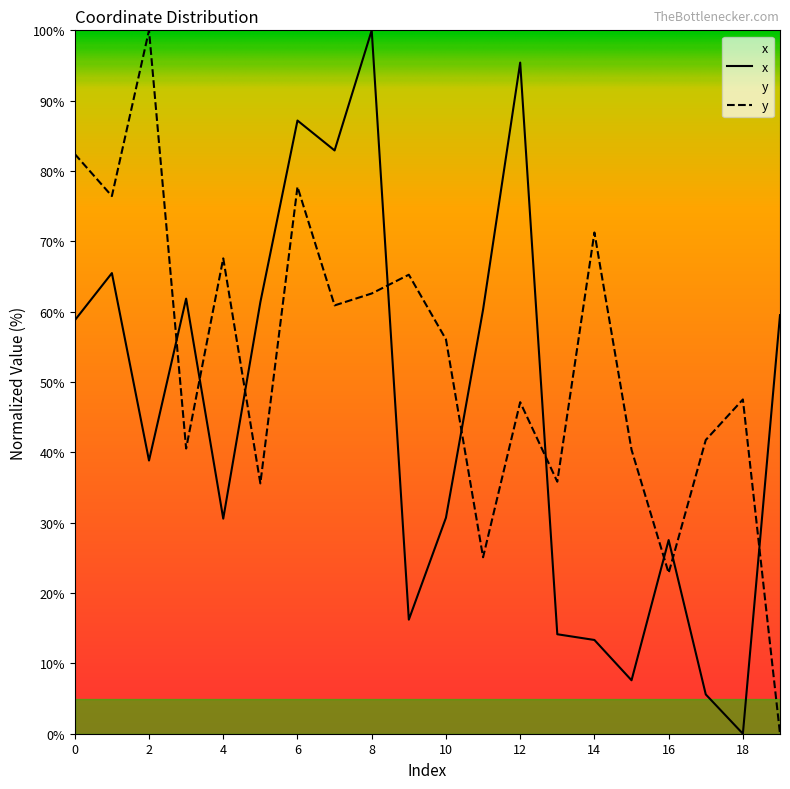

What is the difference between the y values at 10 and 15?

15.7